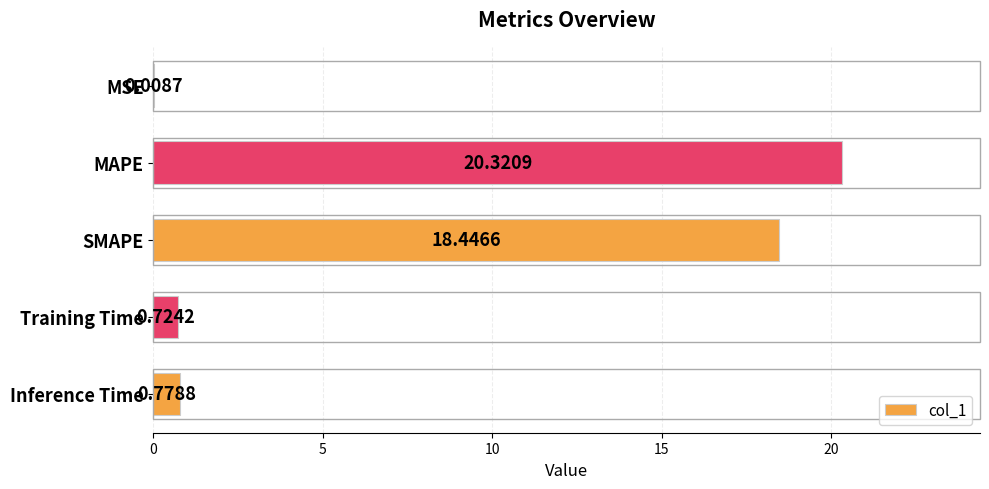

Where is the data nearest to the value 10?

SMAPE